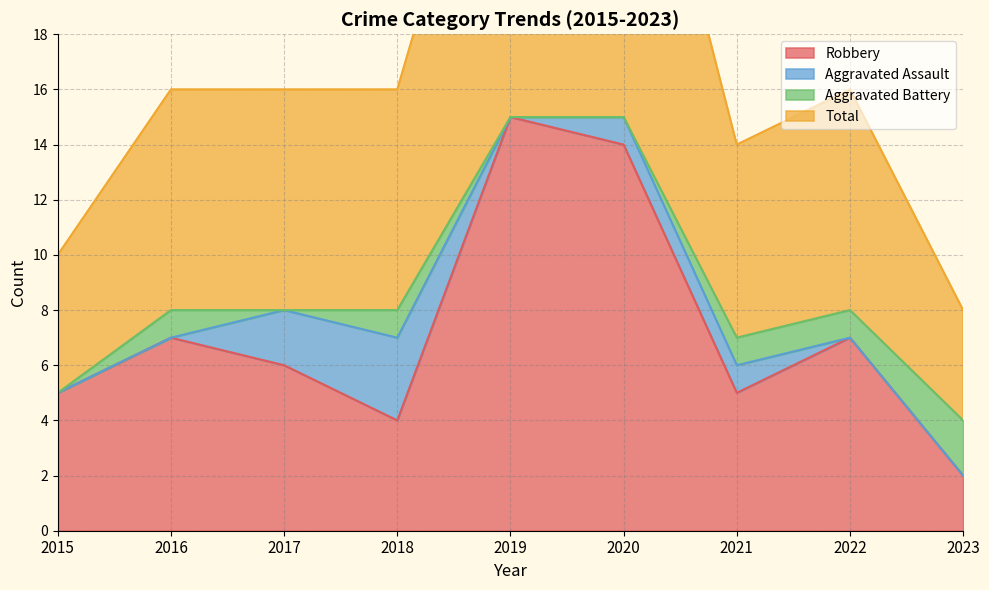

How many interior local peaks does the Total series have?

1